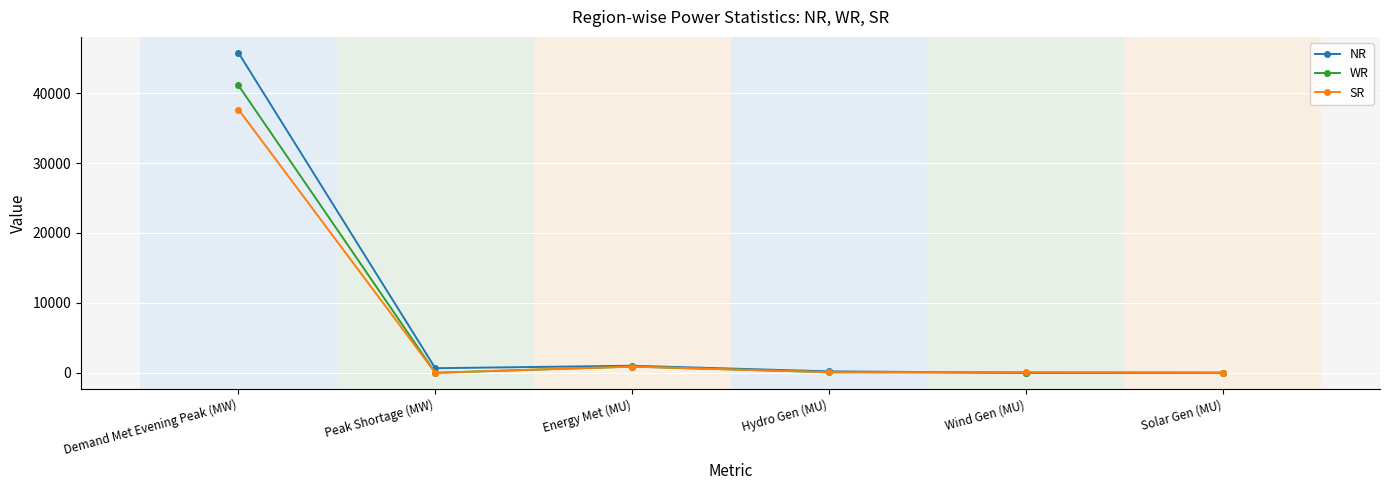

What is the difference between the maximum and minimum values in the SR series?

37650.0